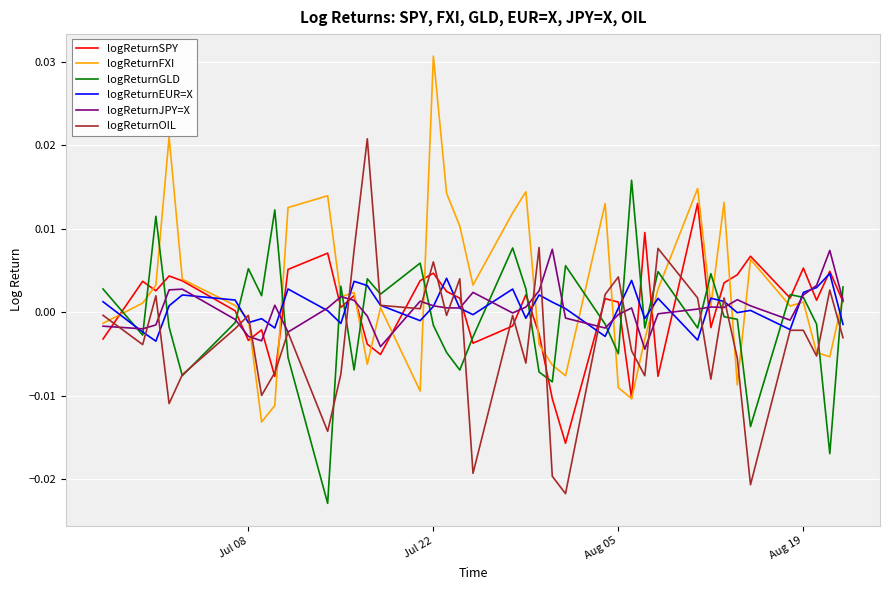

Which series ends up on top after the final intersection of logReturnGLD and logReturnOIL?

logReturnGLD